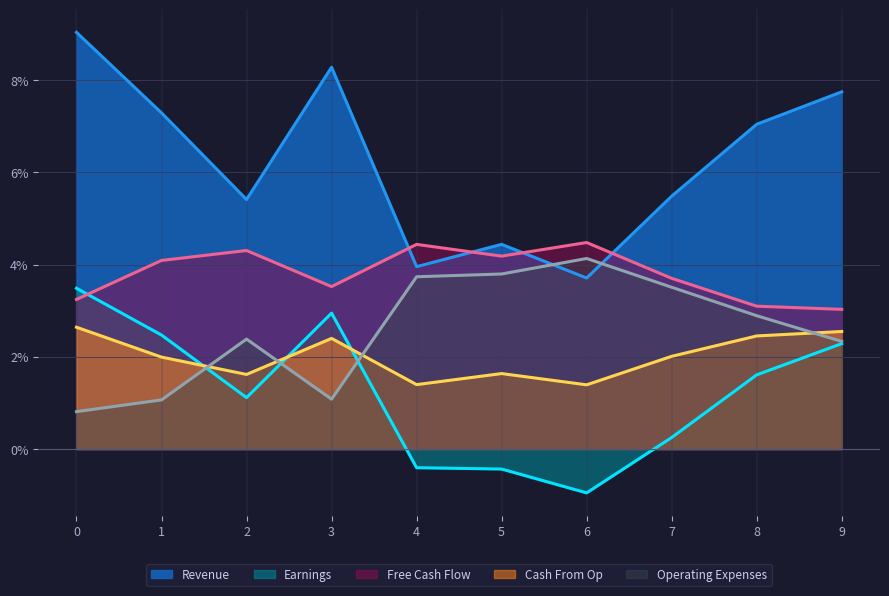

True or false: Revenue and Operating Expenses cross at least once.

True